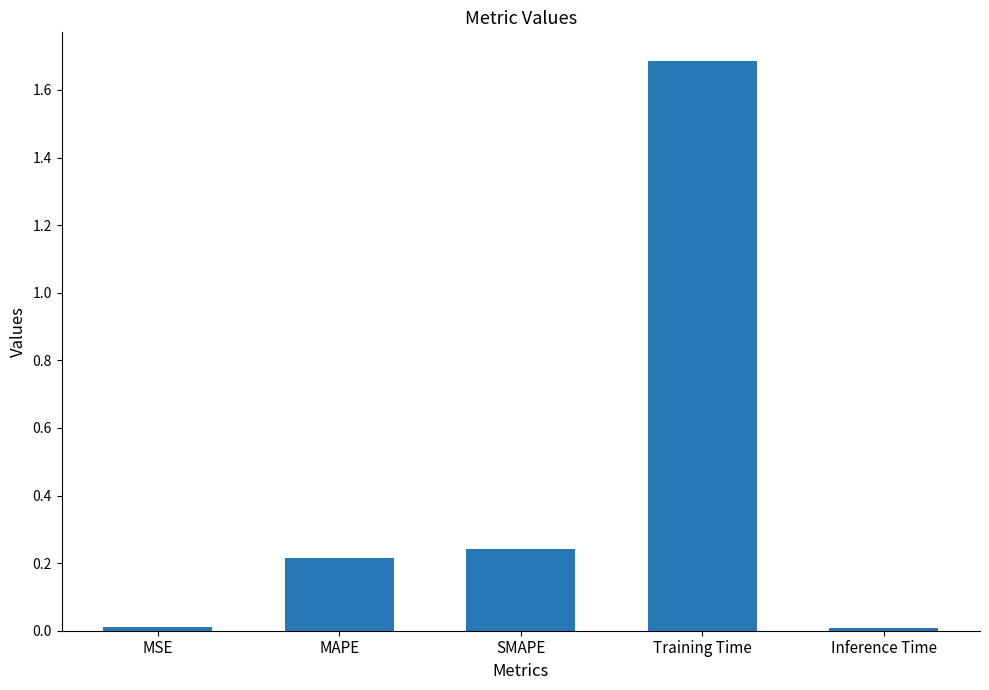

Is it true that the value at Training Time is 1.7?

True